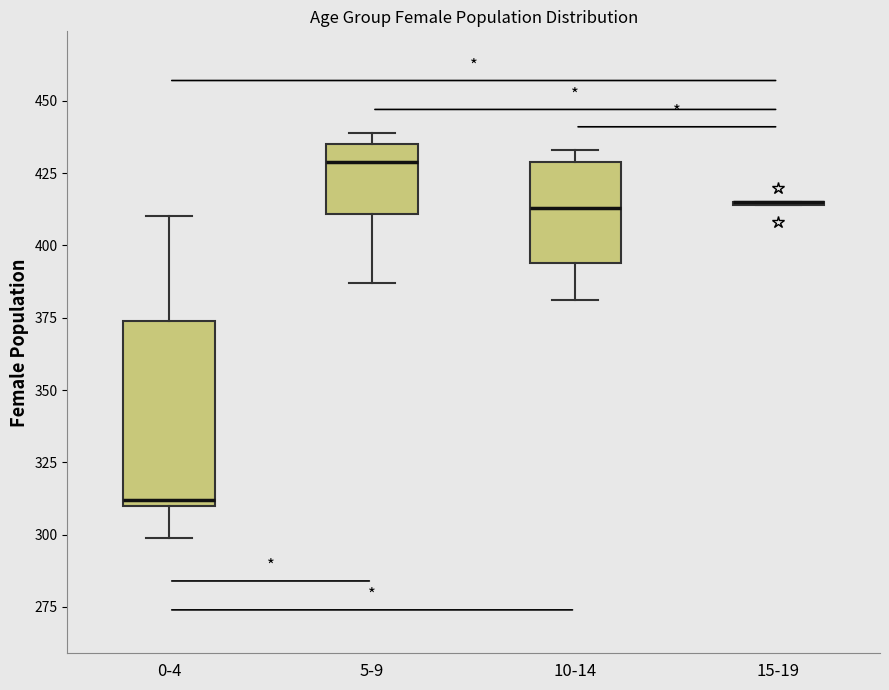

Reading left to right, read every box against the y-axis: the position of its median line, the range the box covers, and the ends of its whiskers. The values are not printed on the chart, so give them approximately, as read against the axis.

0-4: median 310 (just above the box's lower edge), box 310 to 375, whiskers 300 to 410
5-9: median 430, box 410 to 435, whiskers 385 to 440
10-14: median 415, box 395 to 430, whiskers 380 to 435
15-19: box collapsed to a line at 415, whiskers 415 to 415